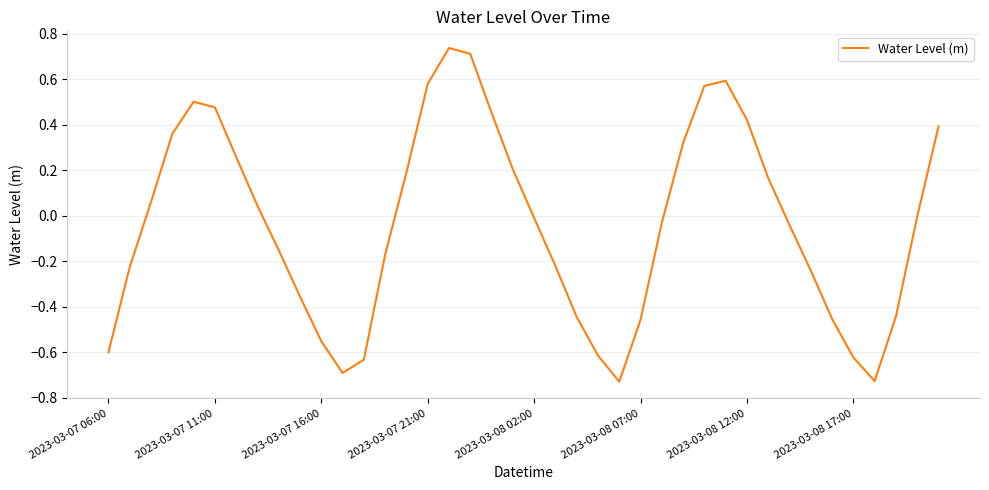

What is the difference between the maximum and minimum values?

1.5